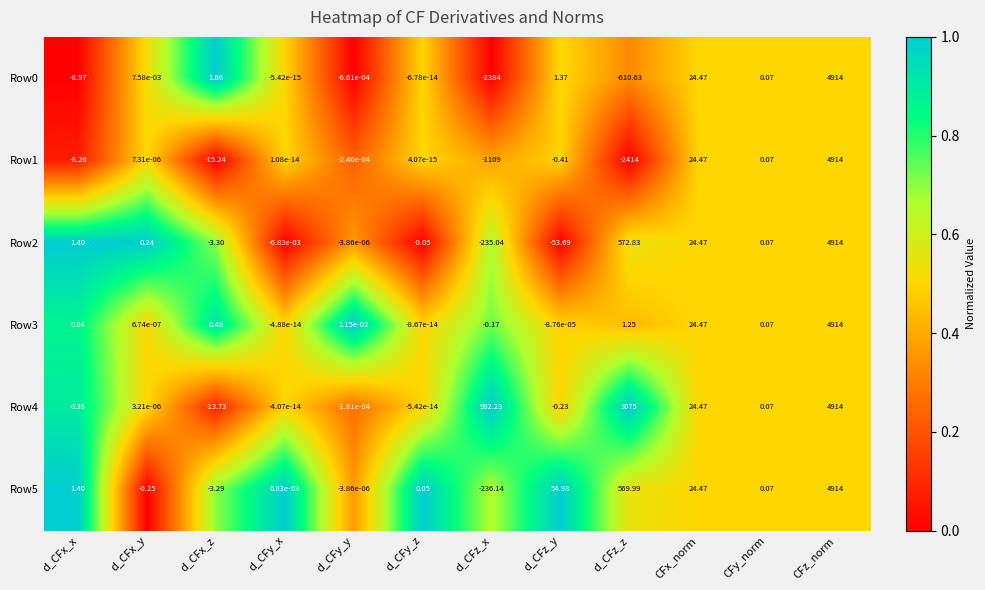

How many negative values does the Row2 series have?

6